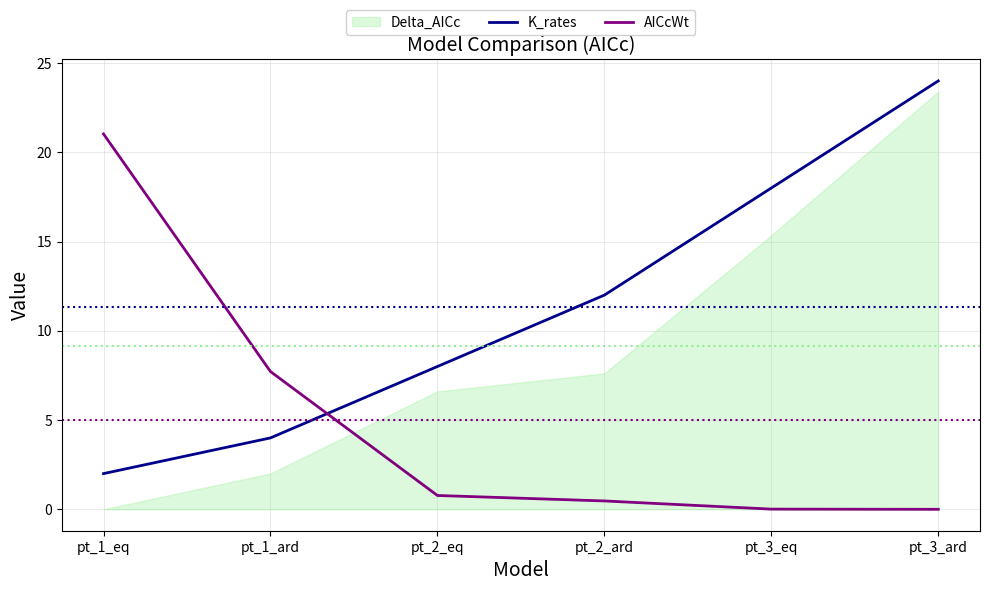

At which label is K_rates closest to 13?

pt_2_ard